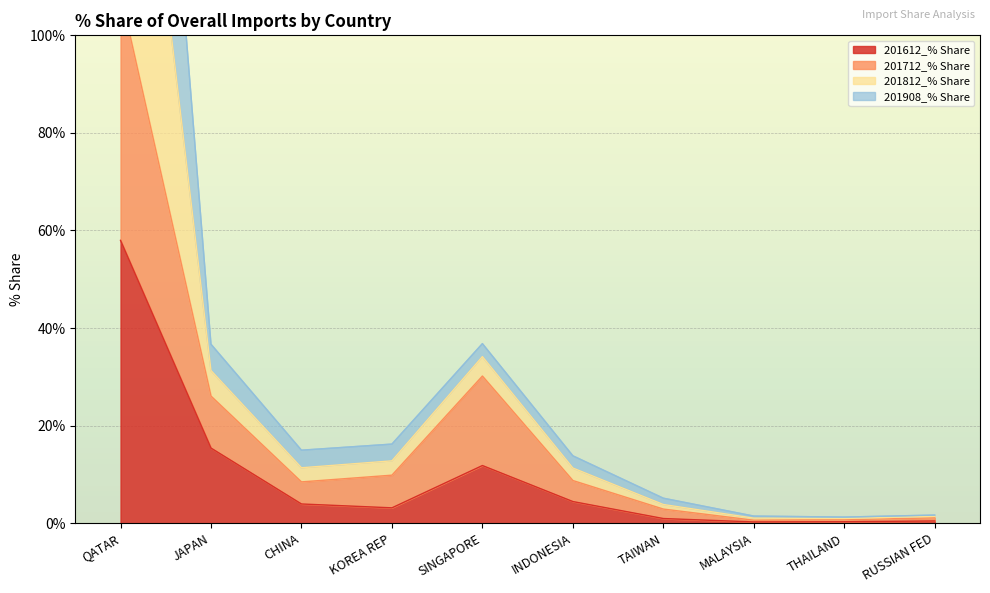

Which category has the lowest value in the 201908_% Share series?

THAILAND